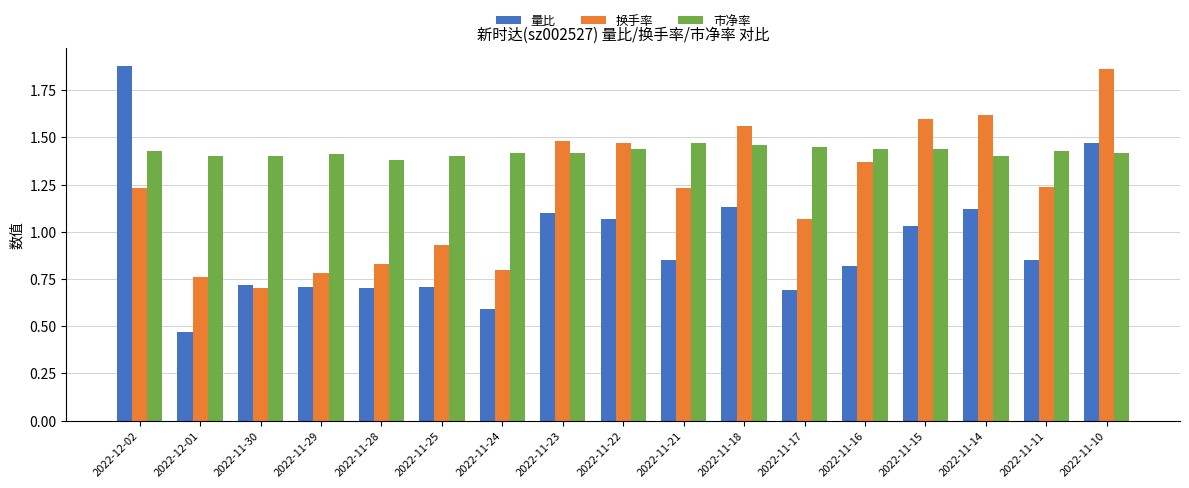

Rank the series at 2022-11-30 from highest to lowest value.

市净率, 量比, 换手率